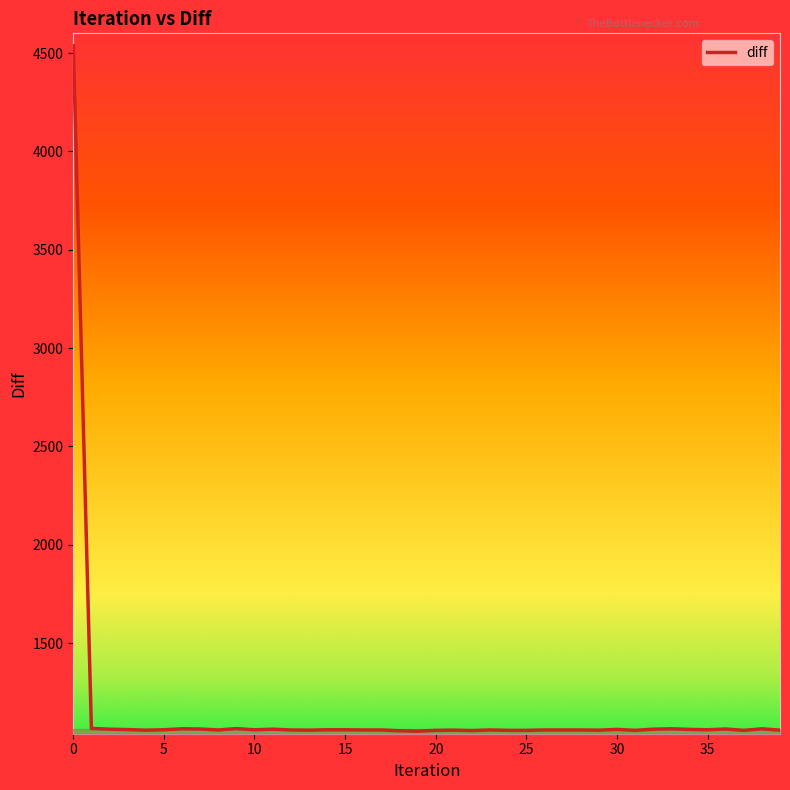

What is the difference between the maximum and minimum values?

3484